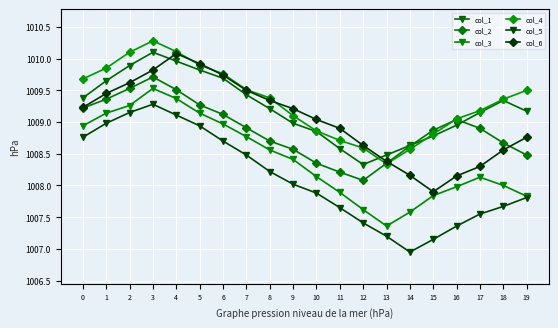

How many intersections are there between col_4 and col_1?

2